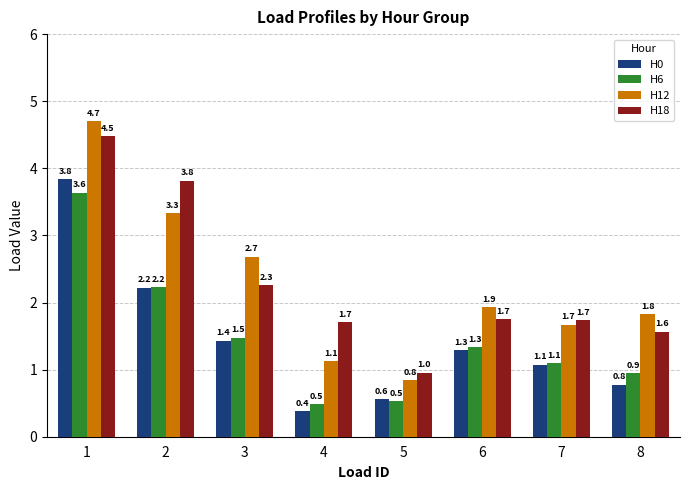

What is the maximum value shown in the chart?

4.7